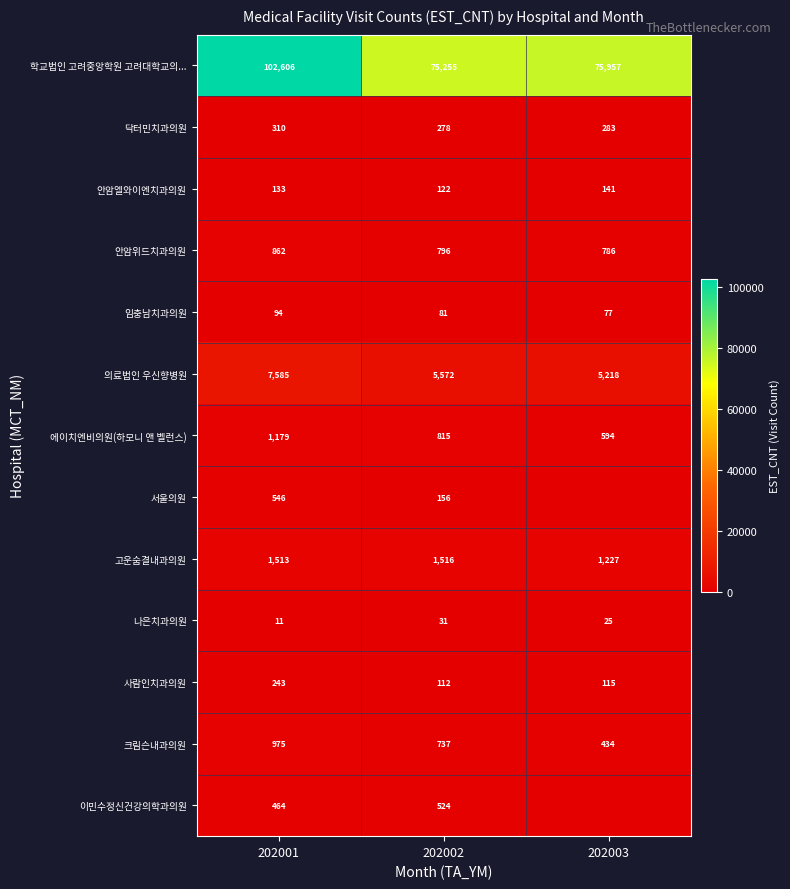

What is the spread (max minus min) of values at 202001?

102595